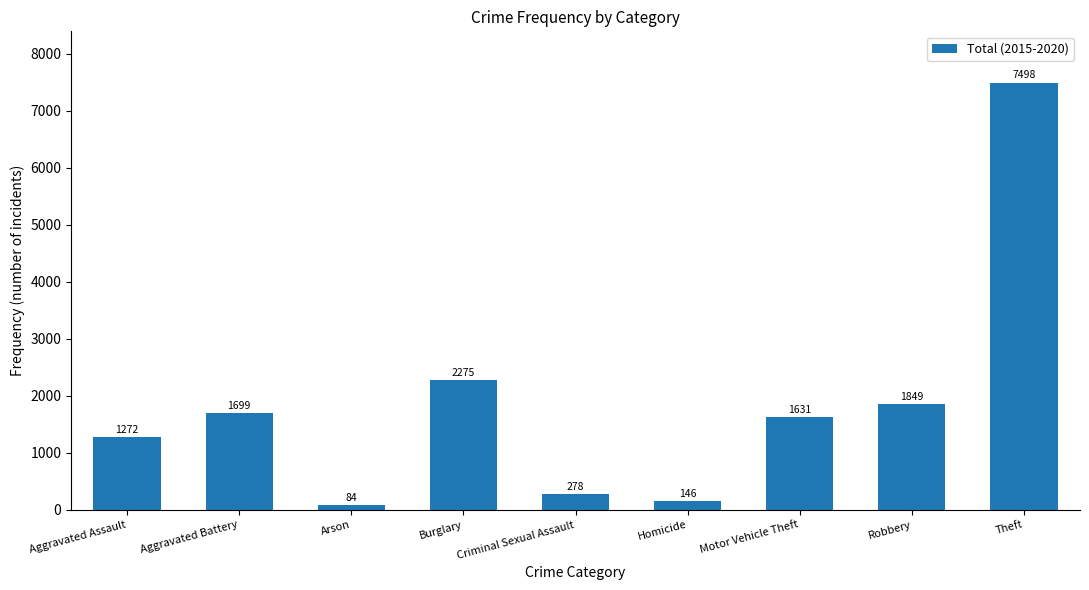

How many series are shown in this chart?

1